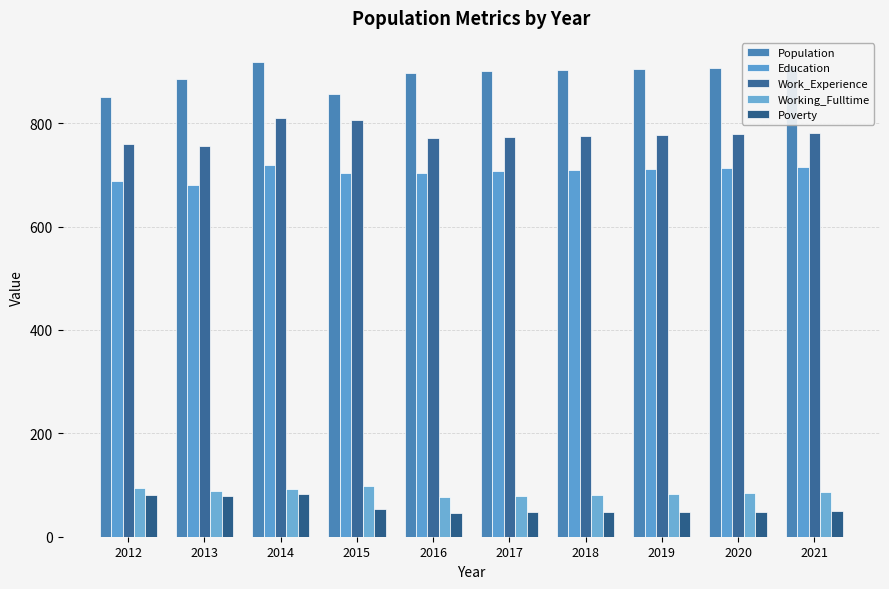

Between 2019 and 2013, which is larger?

2019